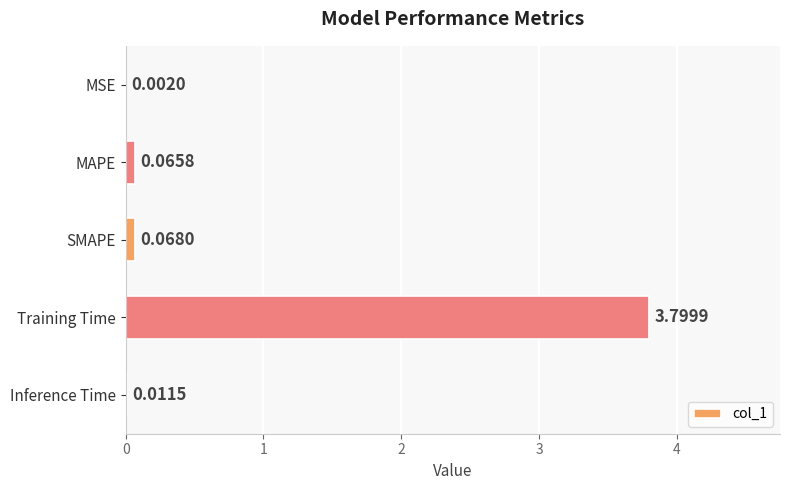

Between Training Time and Inference Time, which is larger?

Training Time